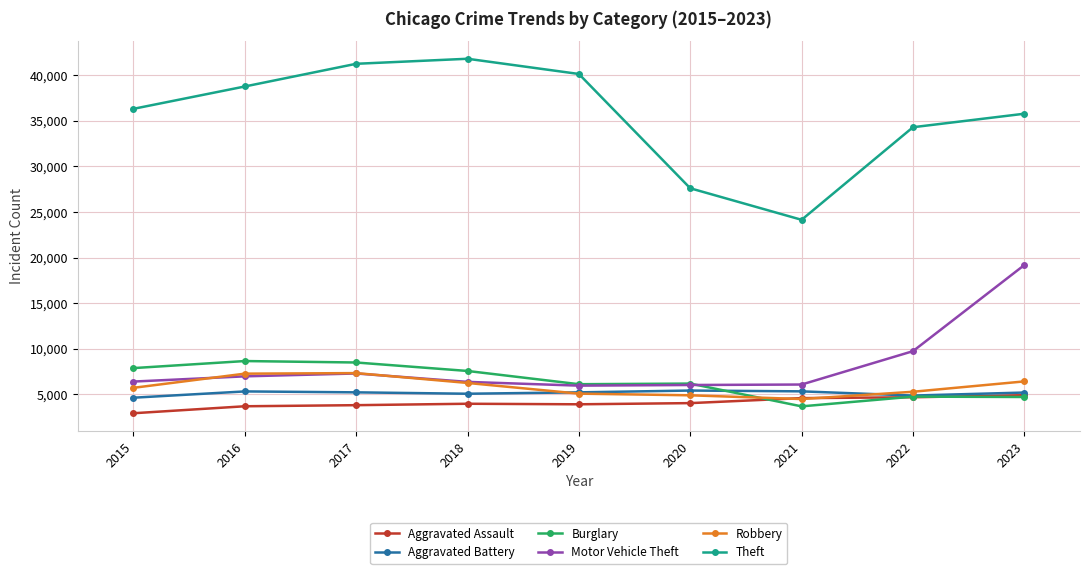

The value of Aggravated Battery at 2018 is 5063. True or false?

True